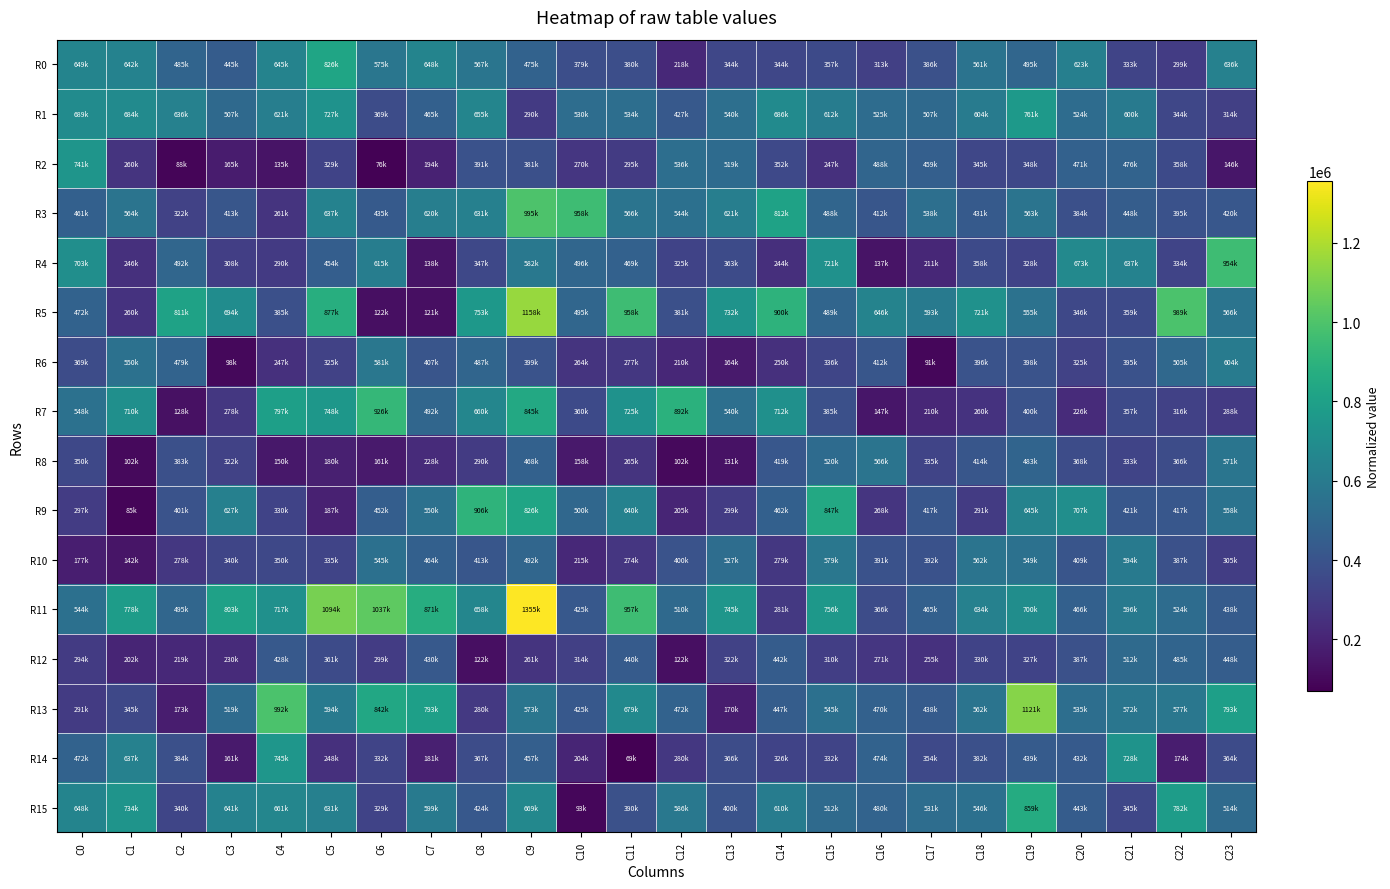

What is the spread (max minus min) of values at C12?

789946